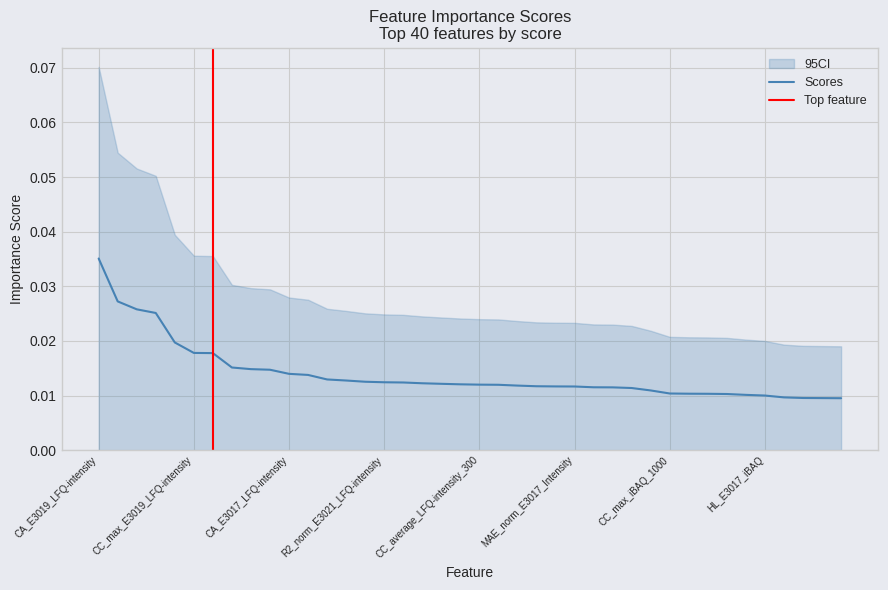

List the labels in order of value, smallest first.

VMS_E3024_Intensity, EVS_norm_E3027_MS-MS-Count, CC_max_E3017_MS-MS-Count, CM_LFQ-intensity_300, HL_E3017_iBAQ, CC_average_E3017_LFQ-intensity, CA_Intensity_300, CA_E3019_iBAQ, EVS_norm_E3020_iBAQ, CC_max_iBAQ_1000, PC_E3024_iBAQ, PC_E3020_MS-MS-Count, CC_average_E3020_Intensity, R2_norm_E3024_Intensity, MAE_norm_E3017_Intensity, MSE_norm_E3023_Intensity, EVS_norm_E3017_MS-MS-Count, EVS_norm_E3017_LFQ-intensity, PC_Intensity_300, CC_average_LFQ-intensity_300, CC_max_Intensity_1000, CC_average_E3020_iBAQ, MSE_norm_E3017_MS-MS-Count, MSE_norm_E3023_iBAQ, R2_norm_E3021_LFQ-intensity, CC_average_Intensity_1000, CC_average_E3023_Intensity, EVS_norm_E3019_iBAQ, EVS_norm_E3017_iBAQ, CA_E3017_LFQ-intensity, CC_max_LFQ-intensity_300, MSE_norm_E3017_iBAQ, CC_average_E3019_iBAQ, combined_score, CC_max_E3019_LFQ-intensity, CC_abs_iBAQ_300, PC_E3017_iBAQ, PC_E3019_Intensity, PC_E3023_Intensity, CA_E3019_LFQ-intensity